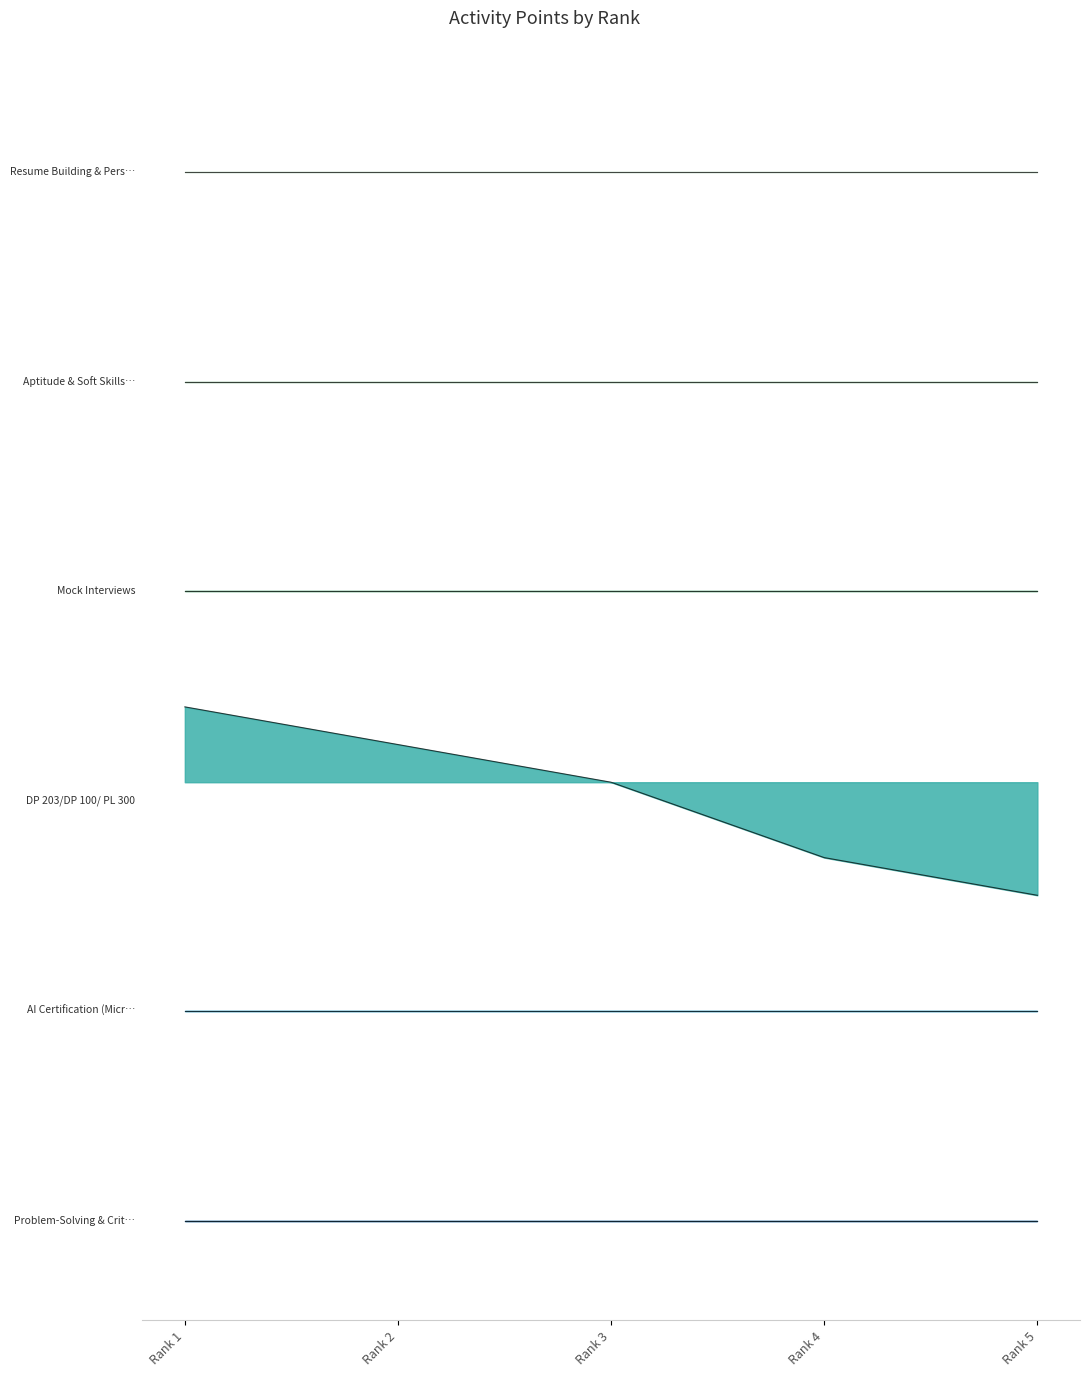

What is the smallest value displayed?

-3